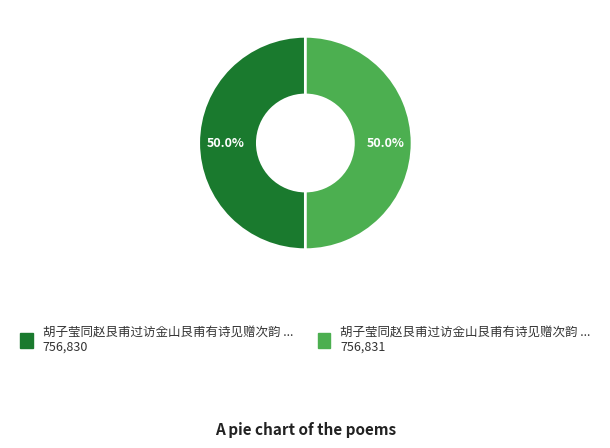

What is the smallest slice in the pie chart?

胡子莹同赵艮甫过访金山艮甫有诗见赠次韵 其一